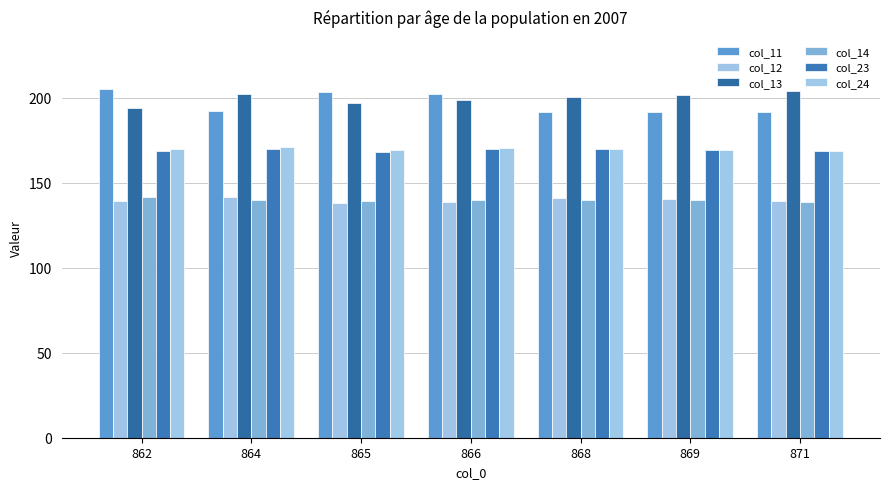

How many distinct data groups are displayed?

6